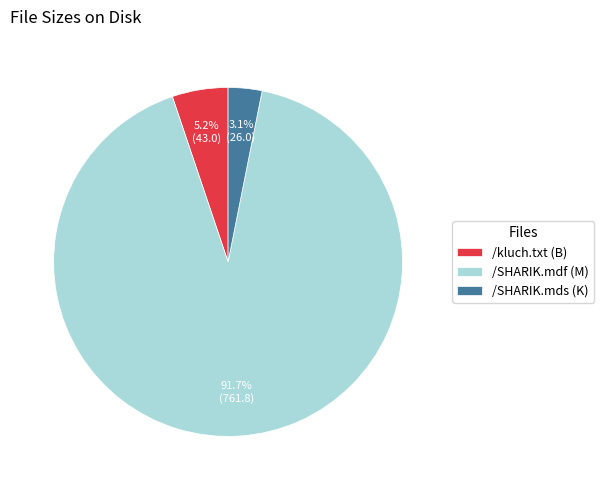

How many slices are in this pie chart?

3